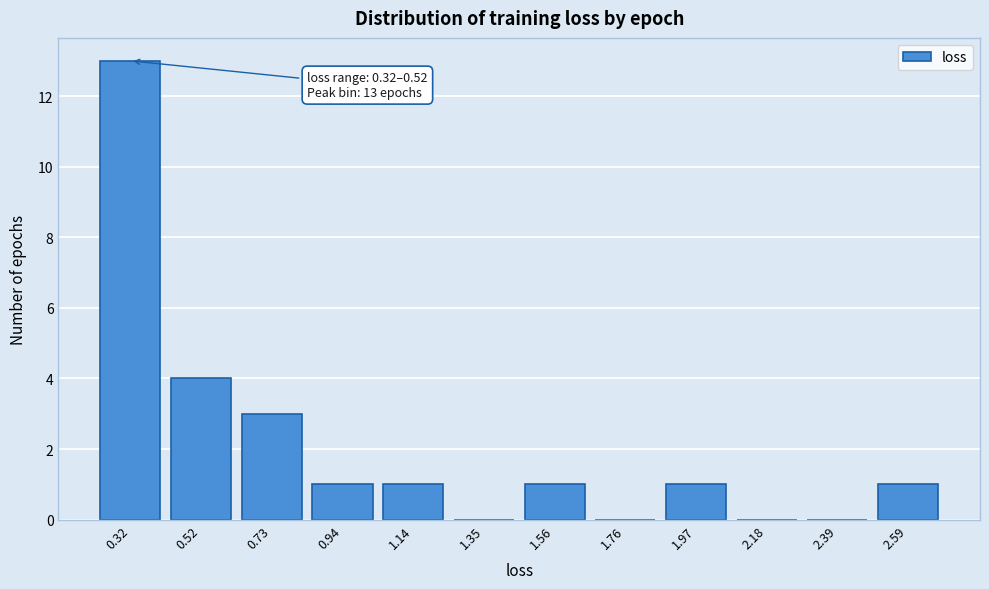

Reading left to right, transcribe all the data shown in this chart.

0.32=13	0.52=4	0.73=3	0.94=1	1.14=1	1.35=0	1.56=1	1.76=0	1.97=1	2.18=0	2.39=0	2.59=1